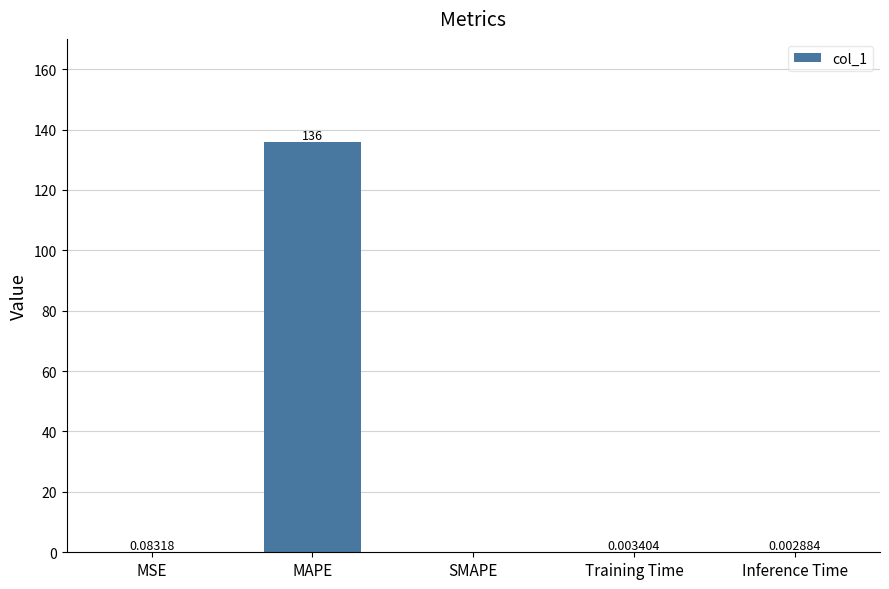

At which category does the chart reach its peak across all series?

MAPE